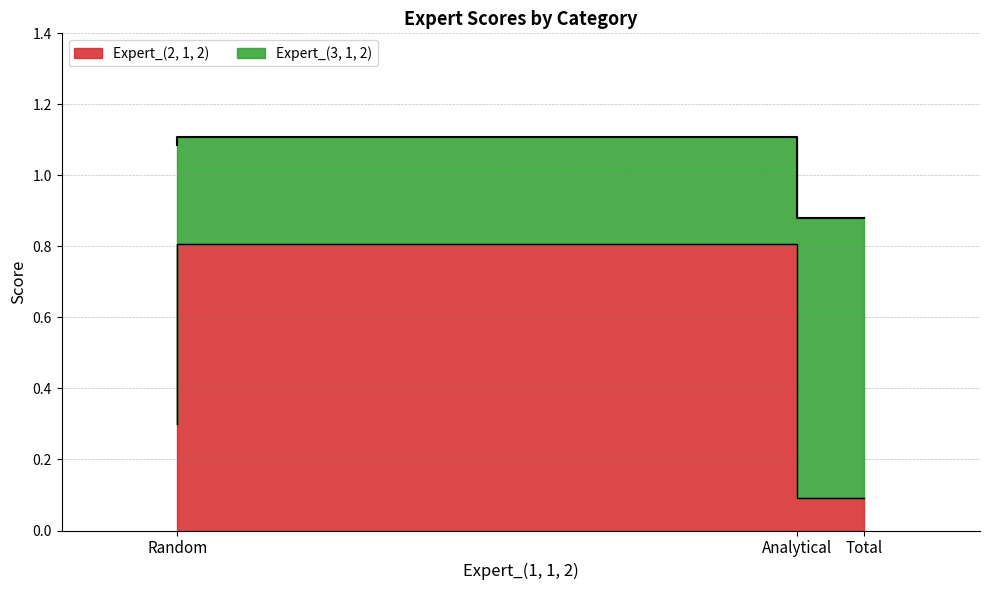

Which category has the highest value across all series?

Analytical